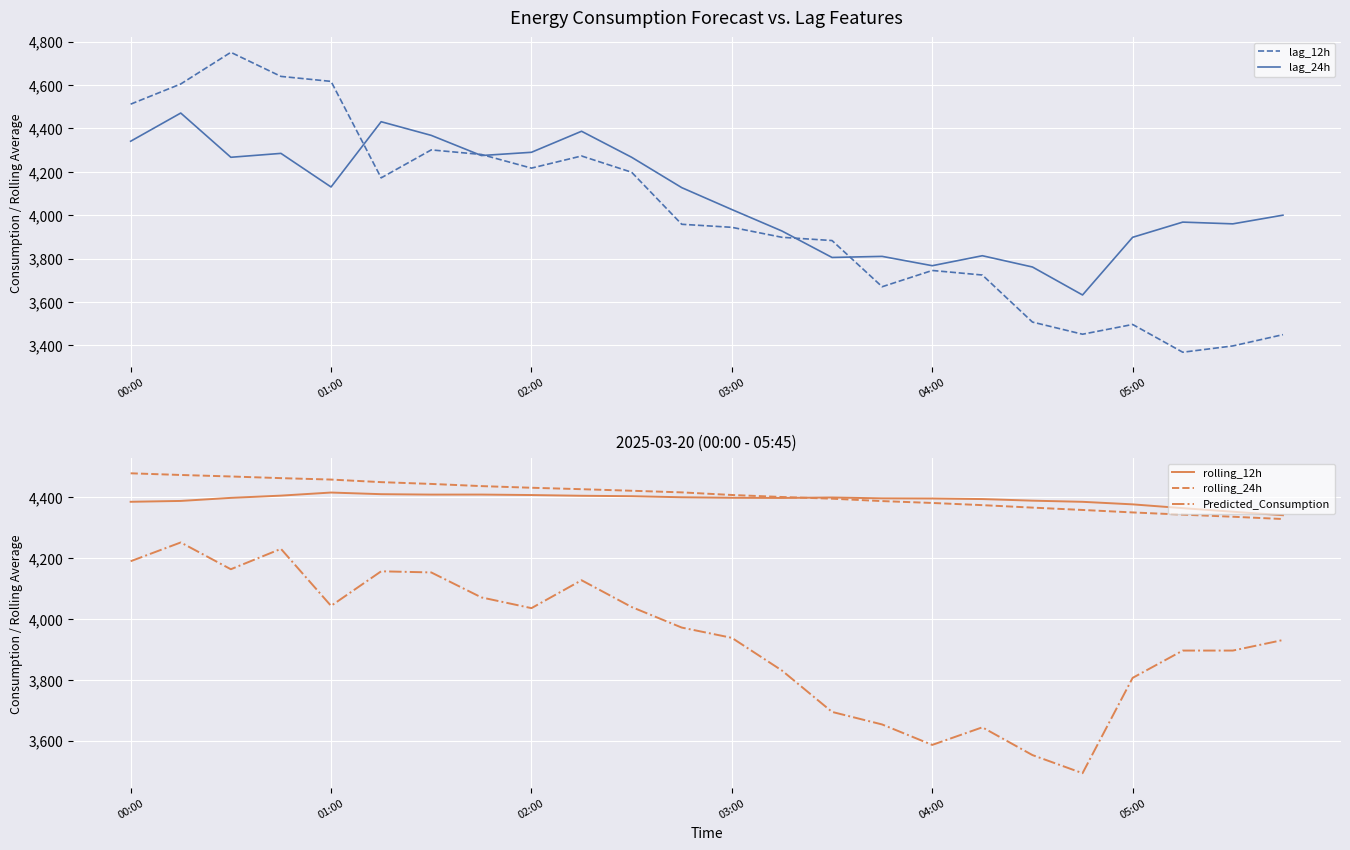

The value of rolling_12h at 23 is 6460.4. True or false?

False